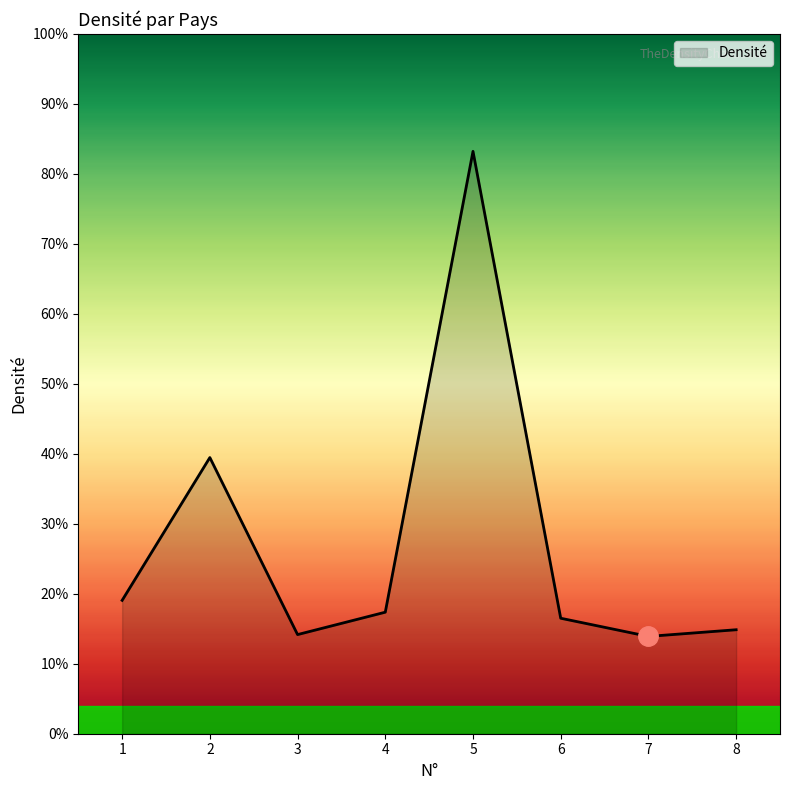

Does the chart have visible grid lines?

No